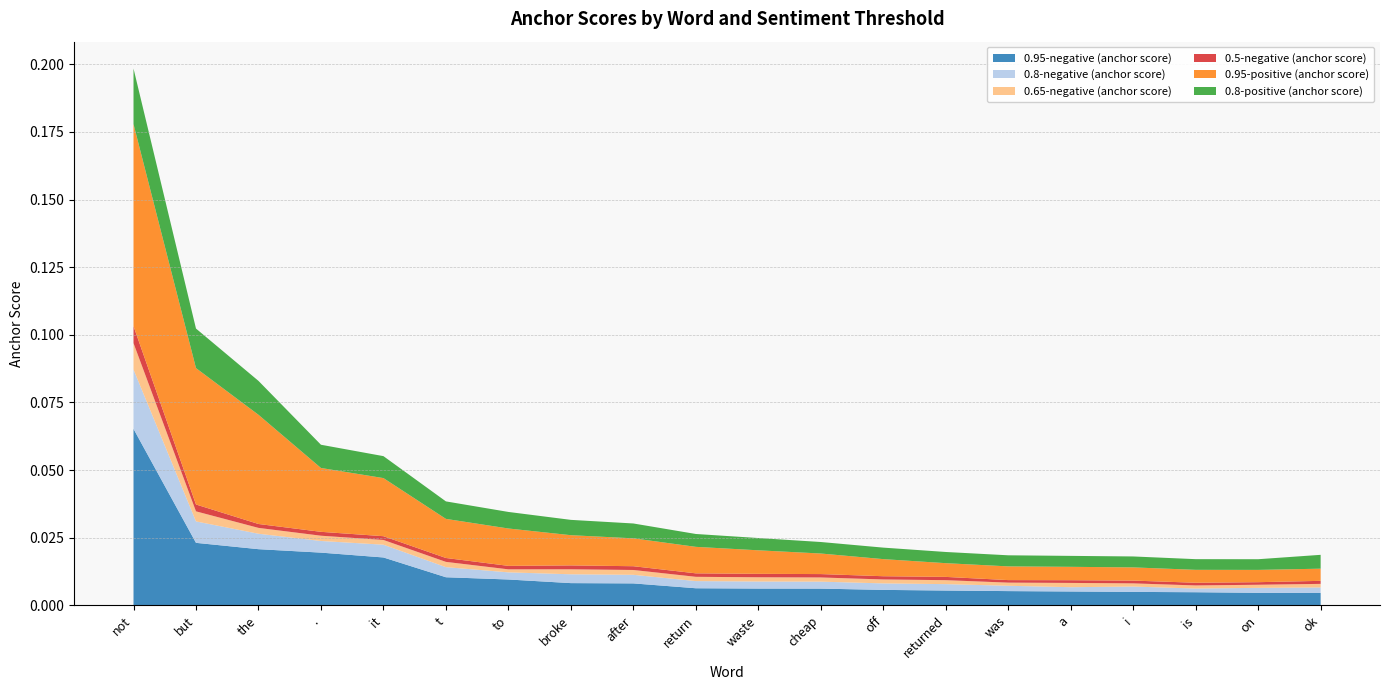

Reading left to right, extract all data points from this chart.

0.95-negative (anchor score): 0.1	0.0	0.0	0.0	0.0	0.0	0.0	0.0	0.0	0.0	0.0	0.0	0.0	0.0	0.0	0.0	0.0	0.0	0.0	0.0
0.8-negative (anchor score): 0.0	0.0	0.0	0.0	0.0	0.0	0.0	0.0	0.0	0.0	0.0	0.0	0.0	0.0	0.0	0.0	0.0	0.0	0.0	0.0
0.65-negative (anchor score): 0.0	0.0	0.0	0.0	0.0	0.0	0.0	0.0	0.0	0.0	0.0	0.0	0.0	0.0	0.0	0.0	0.0	0.0	0.0	0.0
0.5-negative (anchor score): 0.0	0.0	0.0	0.0	0.0	0.0	0.0	0.0	0.0	0.0	0.0	0.0	0.0	0.0	0.0	0.0	0.0	0.0	0.0	0.0
0.95-positive (anchor score): 0.1	0.1	0.0	0.0	0.0	0.0	0.0	0.0	0.0	0.0	0.0	0.0	0.0	0.0	0.0	0.0	0.0	0.0	0.0	0.0
0.8-positive (anchor score): 0.0	0.0	0.0	0.0	0.0	0.0	0.0	0.0	0.0	0.0	0.0	0.0	0.0	0.0	0.0	0.0	0.0	0.0	0.0	0.0